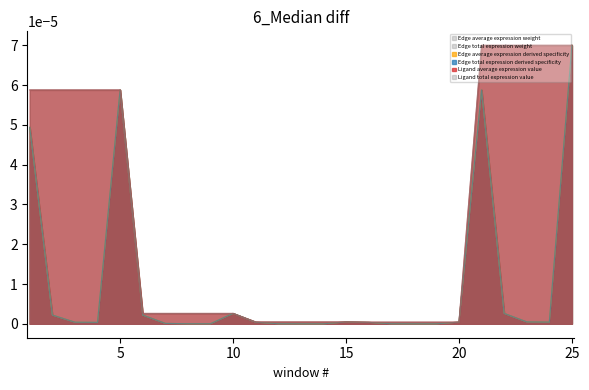

What are all the series names shown in the legend?

Edge average expression weight, Edge total expression weight, Edge average expression derived specificity, Edge total expression derived specificity, Ligand average expression value, Ligand total expression value